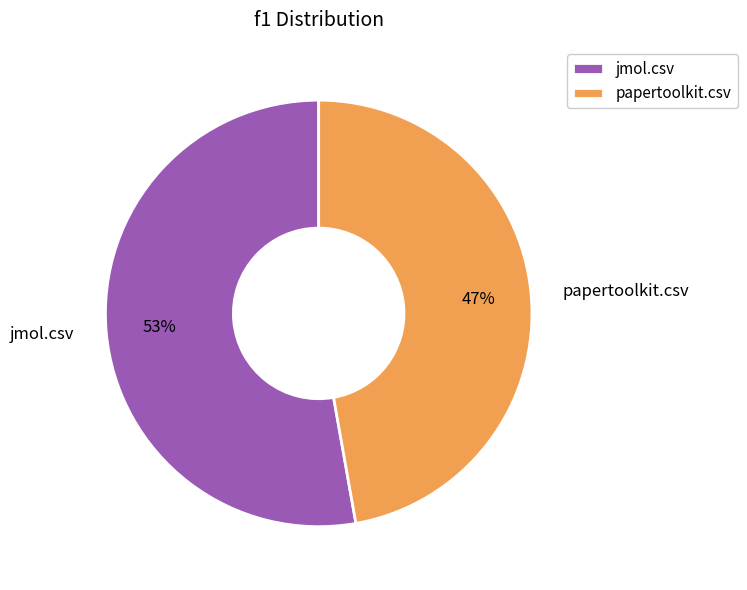

Is it true that papertoolkit.csv is 47% of the pie?

True